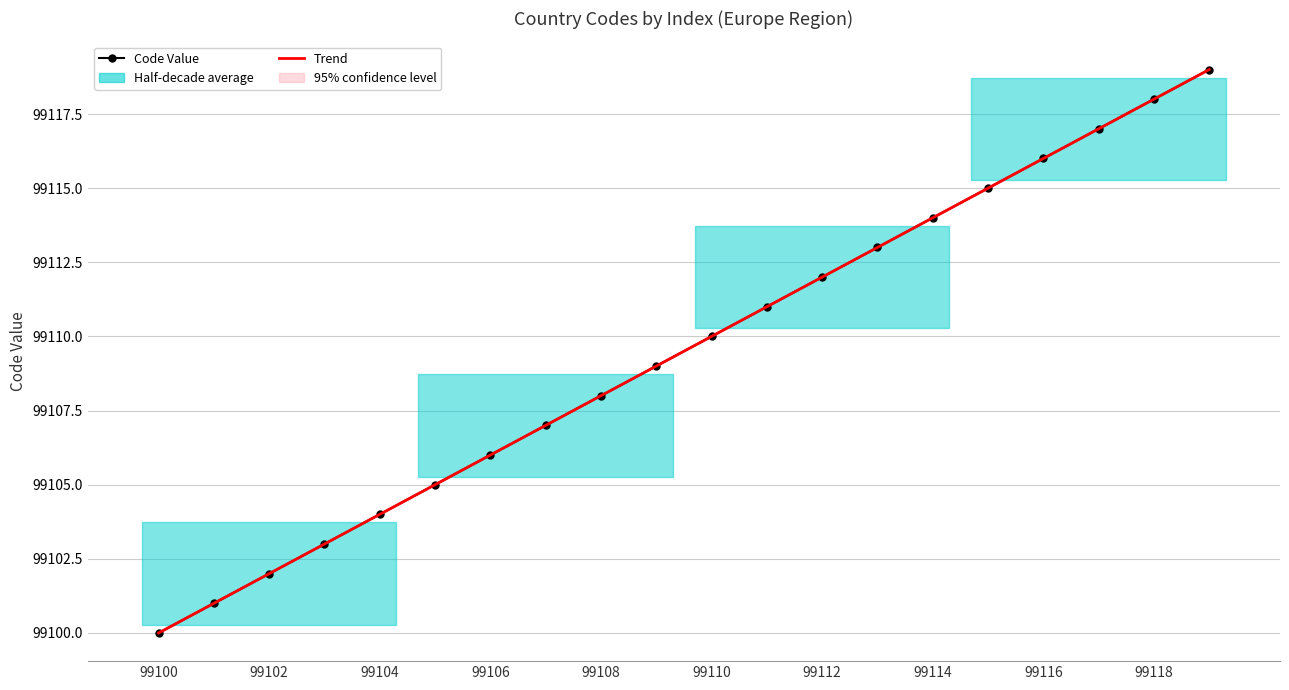

True or false: Trend and Code Value intersect in this chart.

False